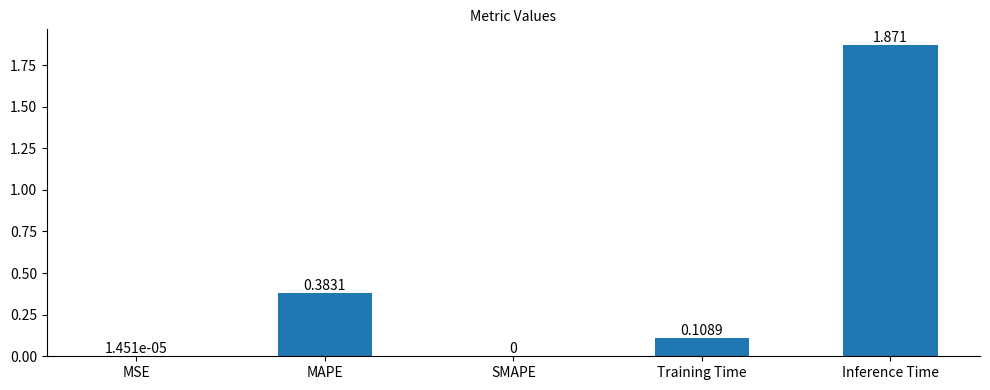

Which label corresponds to the largest value in the chart?

Inference Time